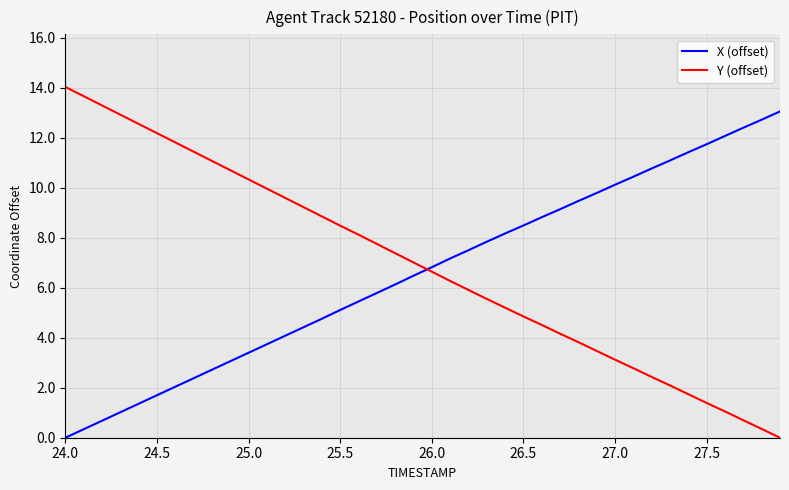

True or false: Y (offset) has more than 1 points higher than both neighbors.

False